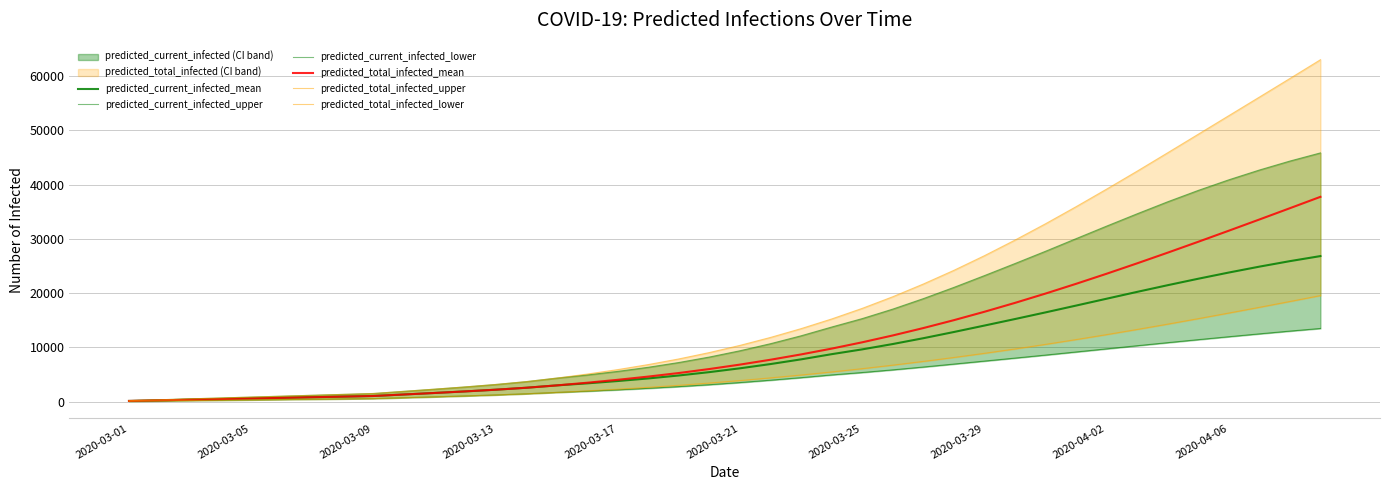

True or false: predicted_total_infected_mean has a value of 8776 at 37.

False